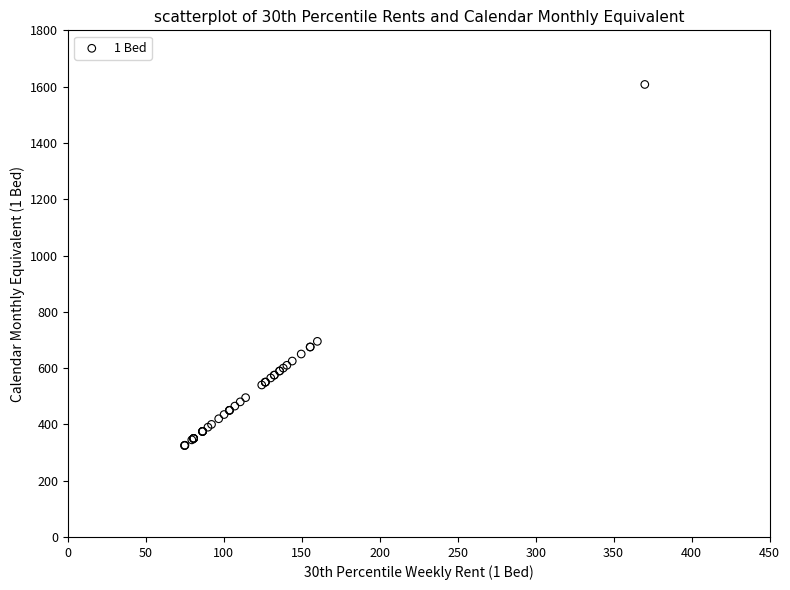

What Y value in the scatter plot is closest to 966?

695.0